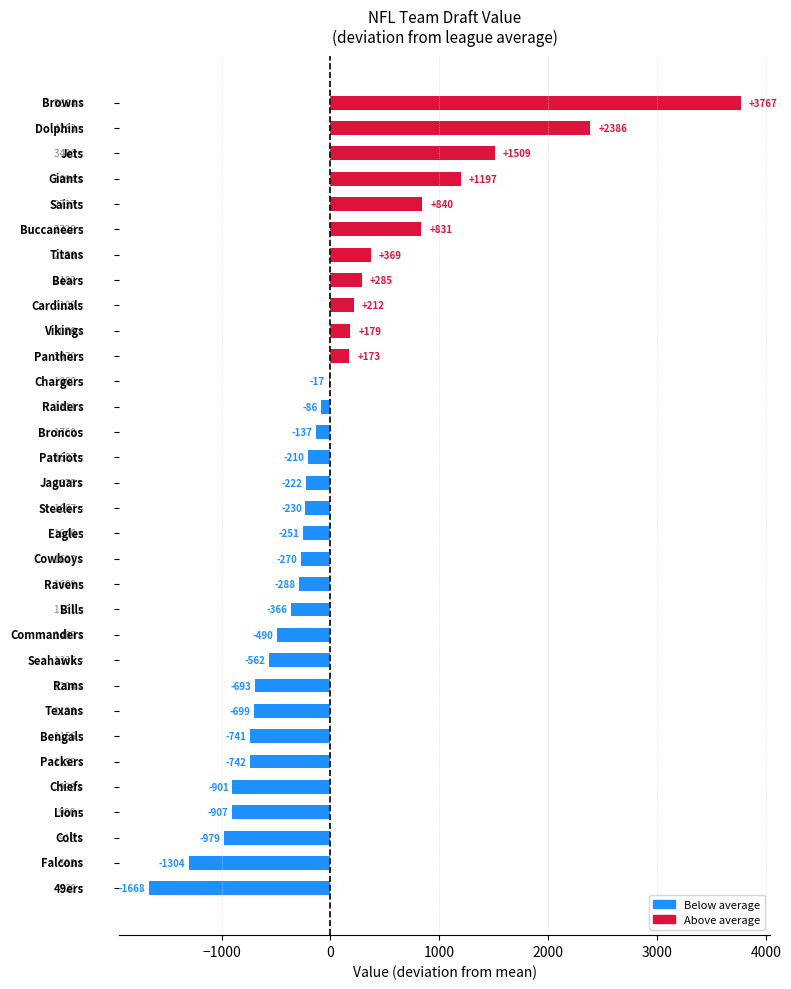

What is the greatest value displayed?

3767.5